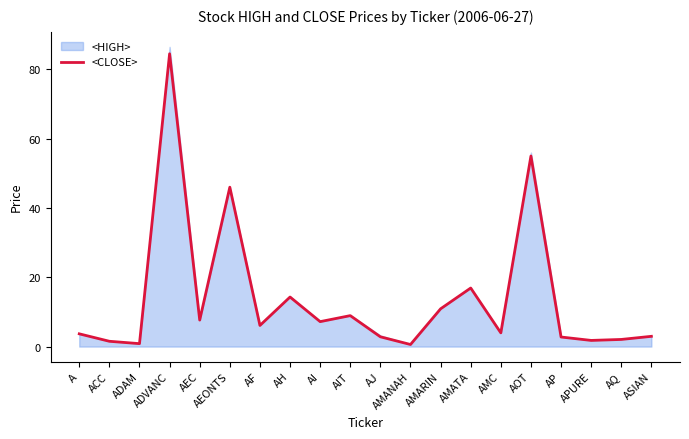

Between ADAM and AF, which is larger?

AF